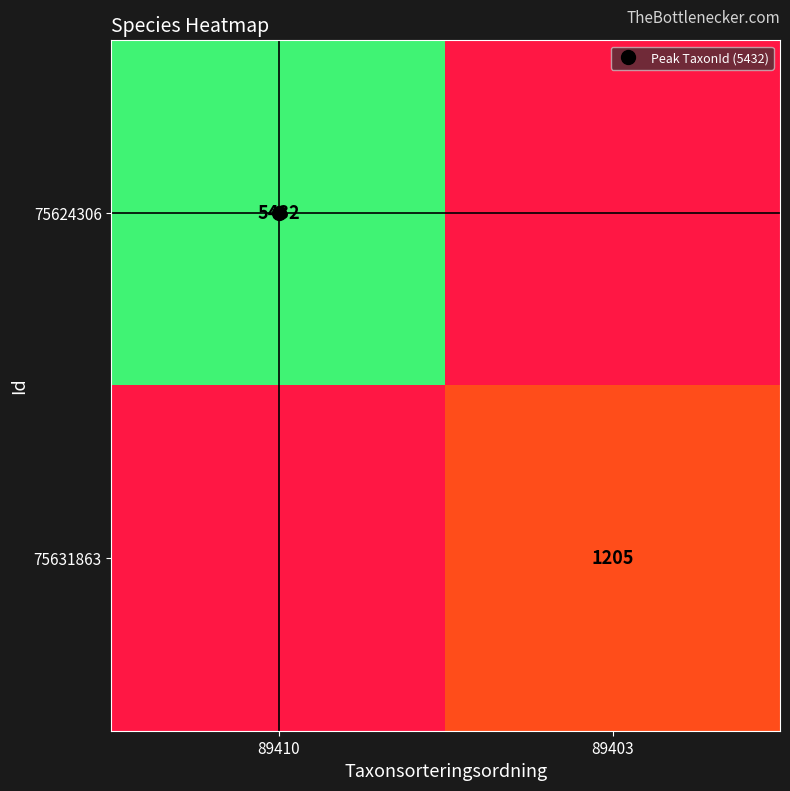

At how many categories does at least one series exceed 4077?

1